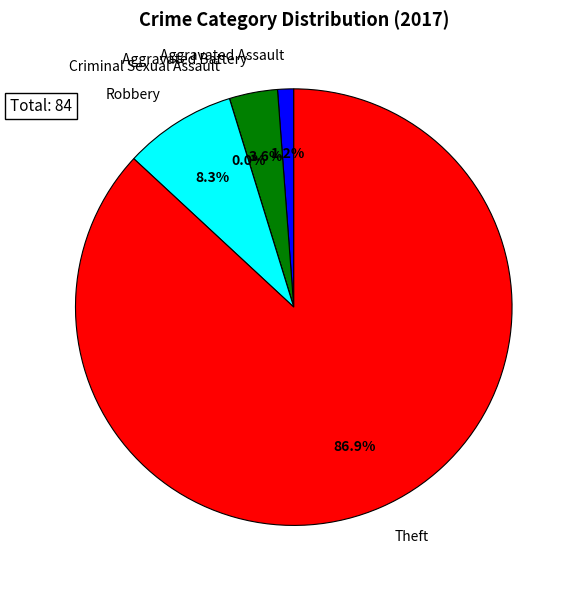

Which category accounts for the majority?

Theft